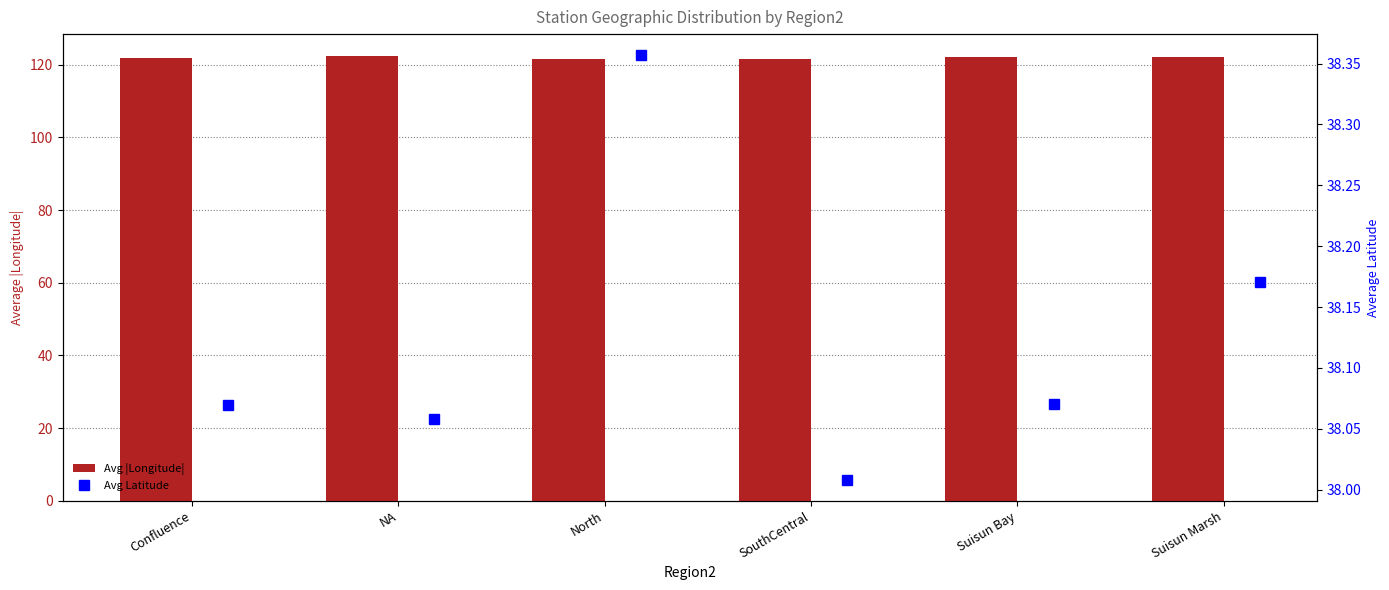

What is the maximum value shown in the chart?

122.3